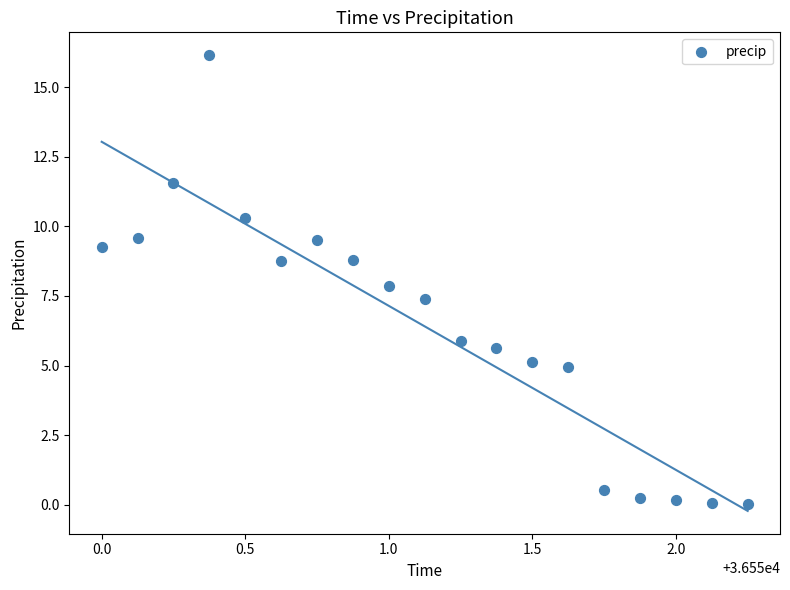

What is the range of X values (max minus min)?

2.2